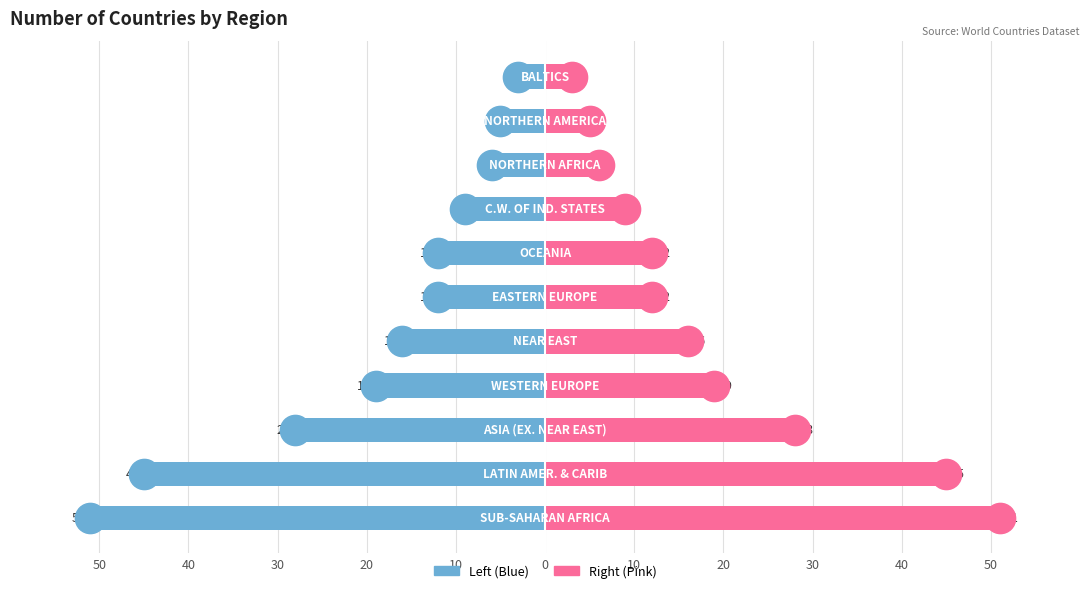

Rank the series at 0 from highest to lowest value.

Count (Right), Count (Left)